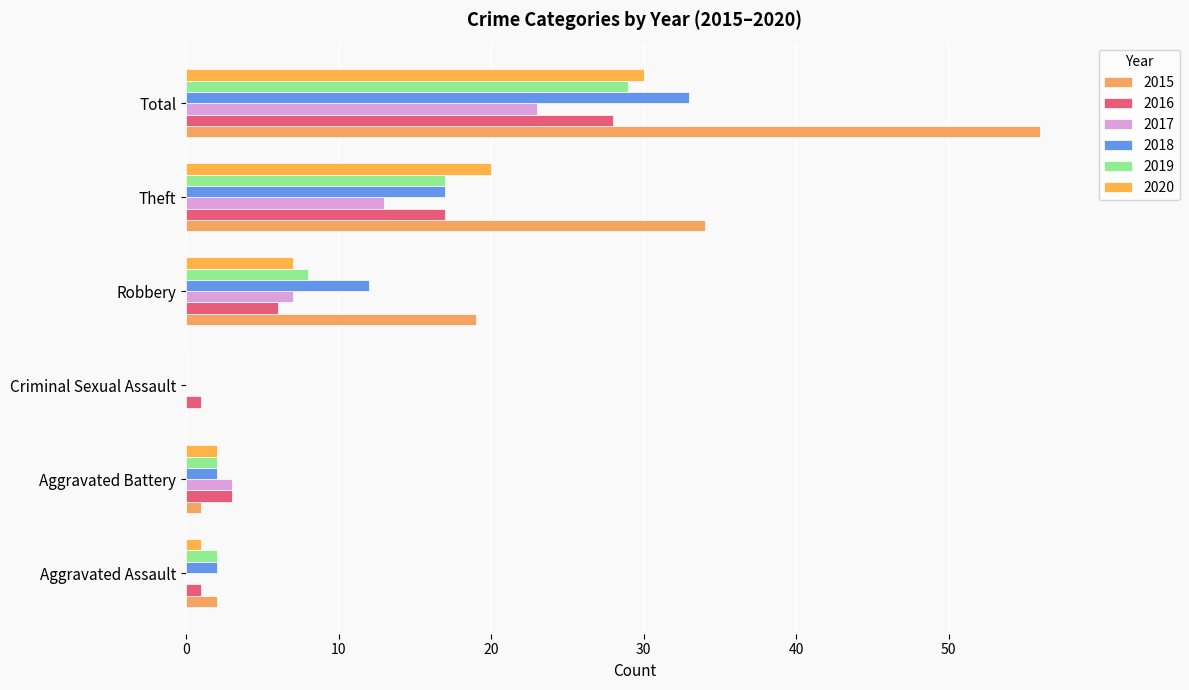

How many categories are shown in the chart?

6